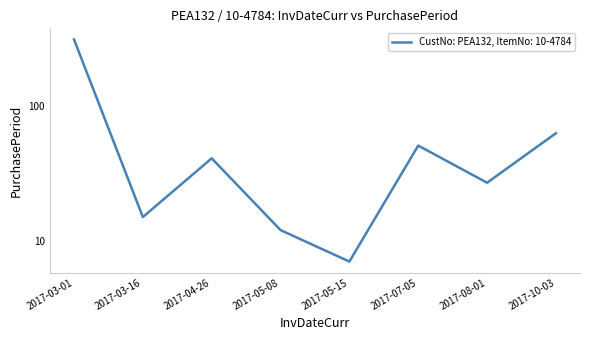

True or false: there are more than 1 points higher than both neighbors.

True